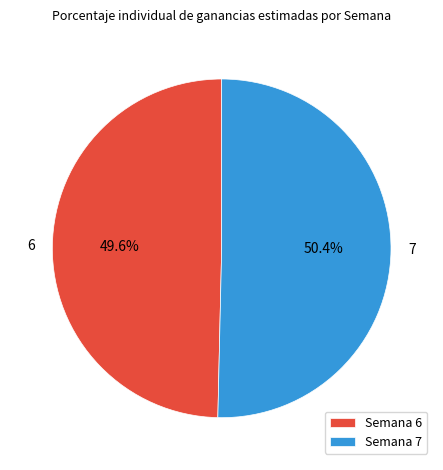

Rank the categories by value from highest to lowest.

Semana 7, Semana 6